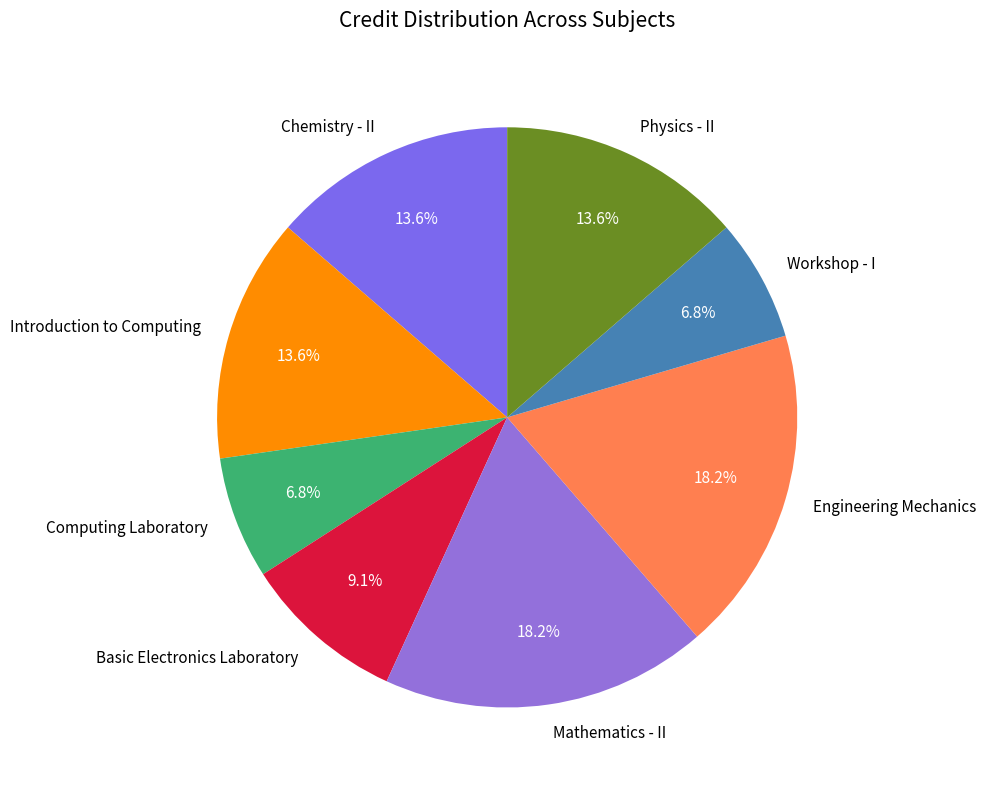

Do Mathematics - II and Chemistry - II together represent more than half of the pie?

No